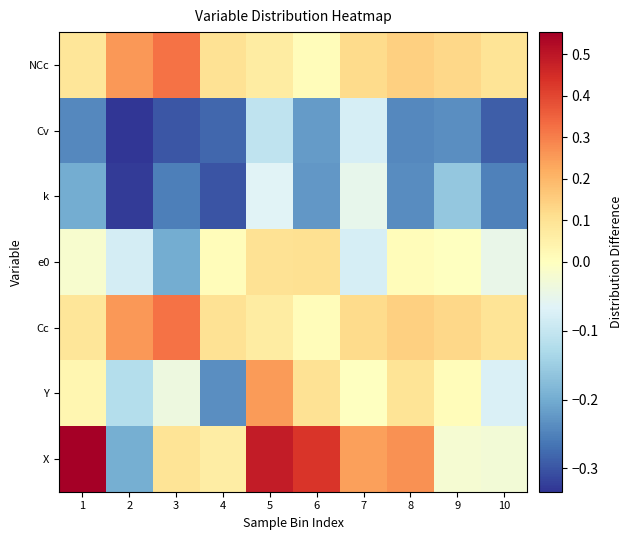

Reading left to right, extract all data points from this chart.

X: 1=0.6	2=-0.2	3=0.1	4=0.1	5=0.5	6=0.4	7=0.2	8=0.3	9=-0.0	10=-0.0
Y: 1=0.0	2=-0.1	3=-0.0	4=-0.2	5=0.3	6=0.1	7=-0.0	8=0.1	9=0.0	10=-0.1
Cc: 1=0.1	2=0.3	3=0.3	4=0.1	5=0.1	6=0.0	7=0.1	8=0.1	9=0.1	10=0.1
e0: 1=-0.0	2=-0.1	3=-0.2	4=0.0	5=0.1	6=0.1	7=-0.1	8=0.0	9=-0.0	10=-0.0
k: 1=-0.2	2=-0.3	3=-0.3	4=-0.3	5=-0.1	6=-0.2	7=-0.1	8=-0.2	9=-0.2	10=-0.3
Cv: 1=-0.2	2=-0.3	3=-0.3	4=-0.3	5=-0.1	6=-0.2	7=-0.1	8=-0.2	9=-0.2	10=-0.3
NCc: 1=0.1	2=0.3	3=0.3	4=0.1	5=0.1	6=0.0	7=0.1	8=0.1	9=0.1	10=0.1